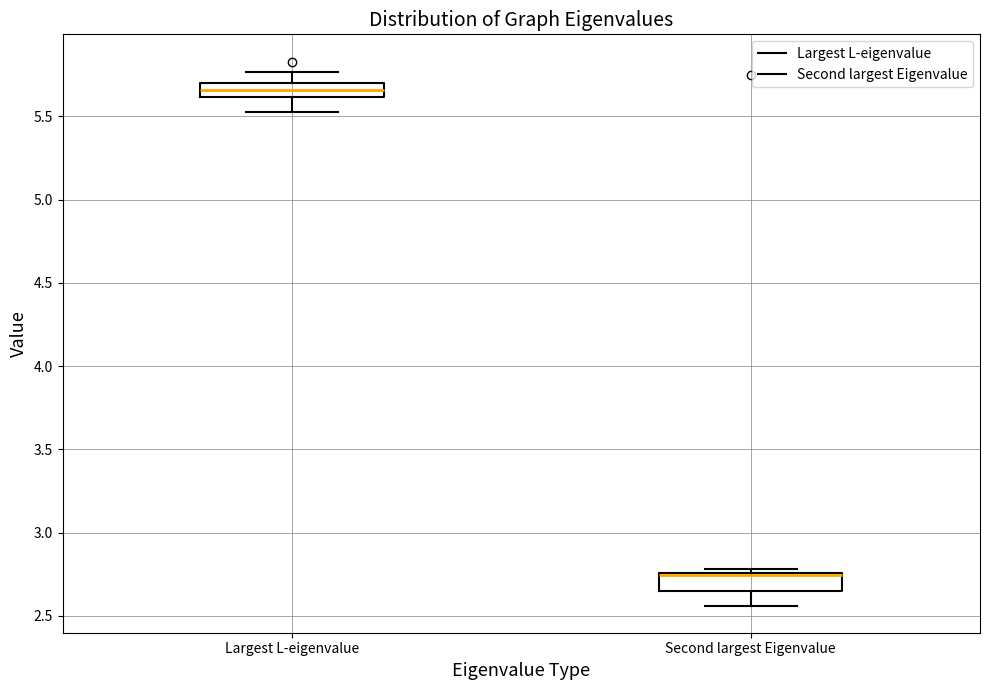

Where is the lower edge of the box for Largest L-eigenvalue on the y-axis? The values are not printed on the chart, so give them approximately, as read against the axis.

5.60